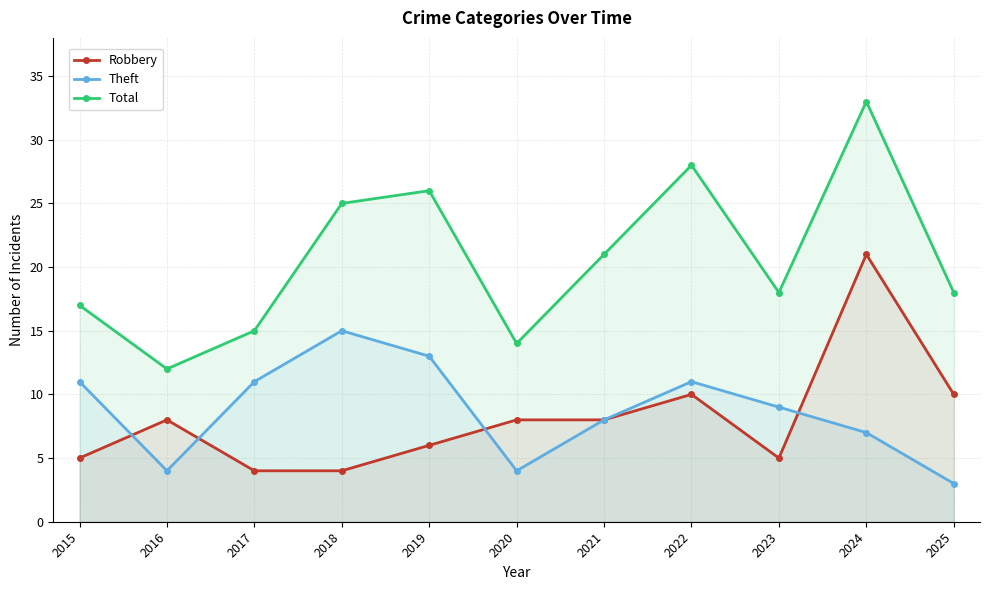

What are all the series names shown in the legend?

Robbery, Theft, Total